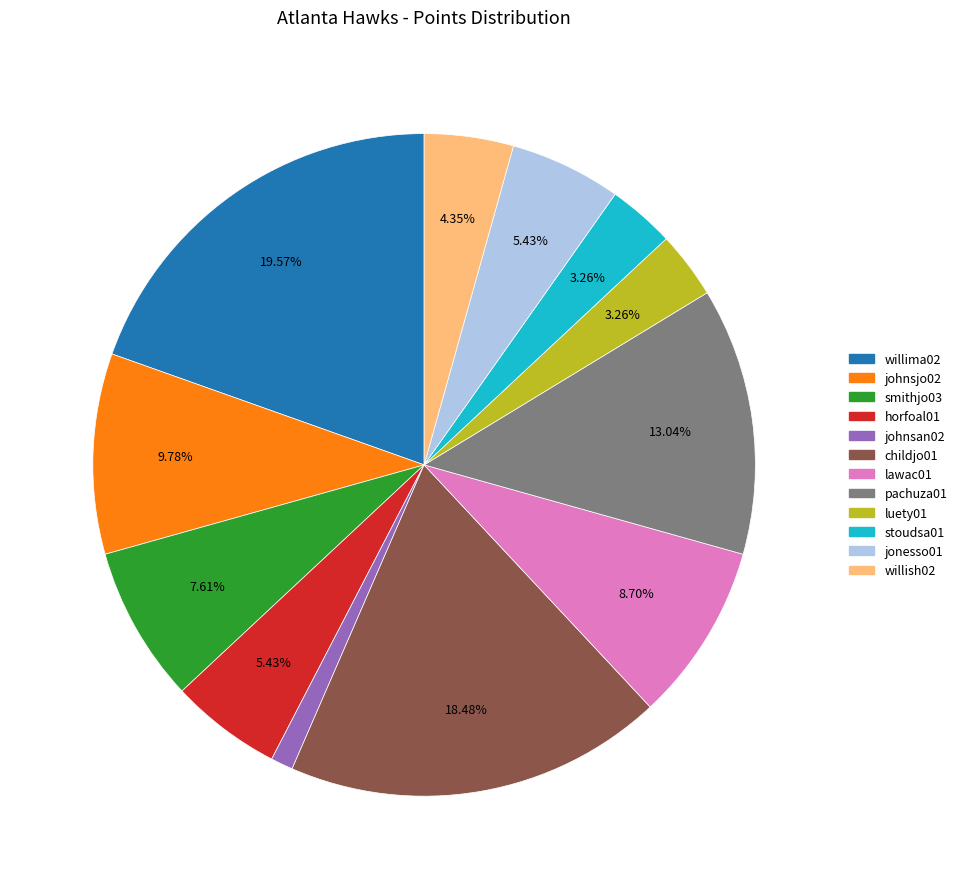

Does any single category account for the majority?

No